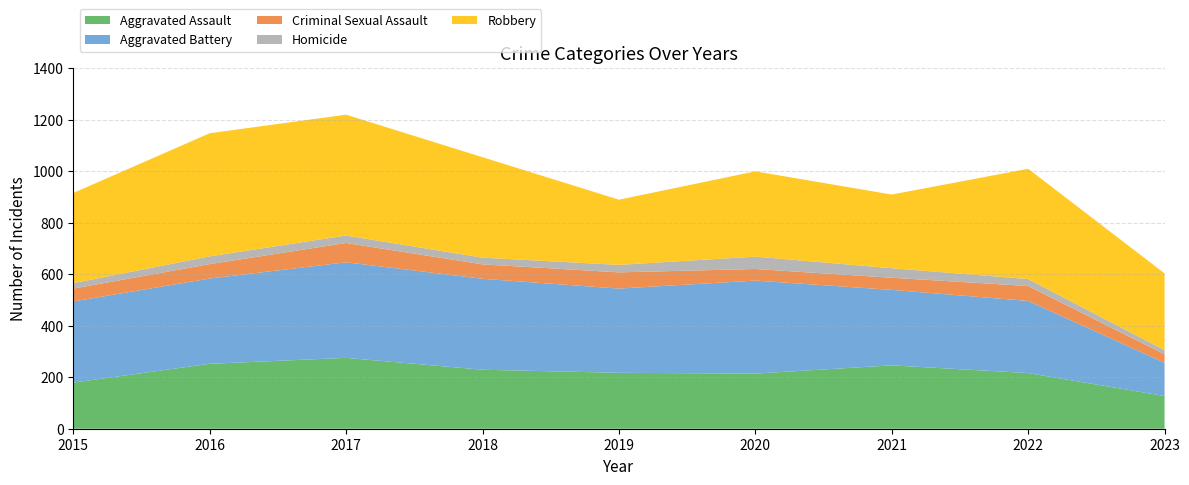

Reading right to left, transcribe all the data shown in this chart.

Aggravated Assault: 2023=127	2022=216	2021=246	2020=214	2019=217	2018=229	2017=275	2016=252	2015=179
Aggravated Battery: 2023=129	2022=280	2021=293	2020=361	2019=327	2018=353	2017=371	2016=331	2015=315
Criminal Sexual Assault: 2023=33	2022=58	2021=47	2020=45	2019=63	2018=56	2017=75	2016=56	2015=50
Homicide: 2023=16	2022=27	2021=37	2020=48	2019=29	2018=26	2017=29	2016=30	2015=21
Robbery: 2023=298	2022=428	2021=286	2020=331	2019=253	2018=390	2017=469	2016=478	2015=350